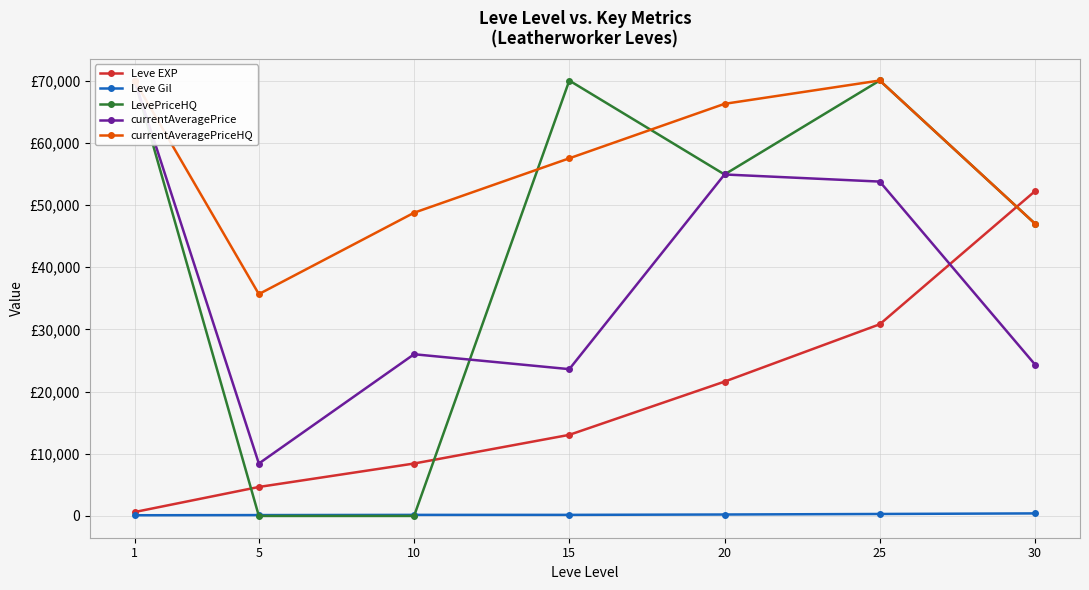

What is the value of the Leve EXP point at the 5th from the left?

21600